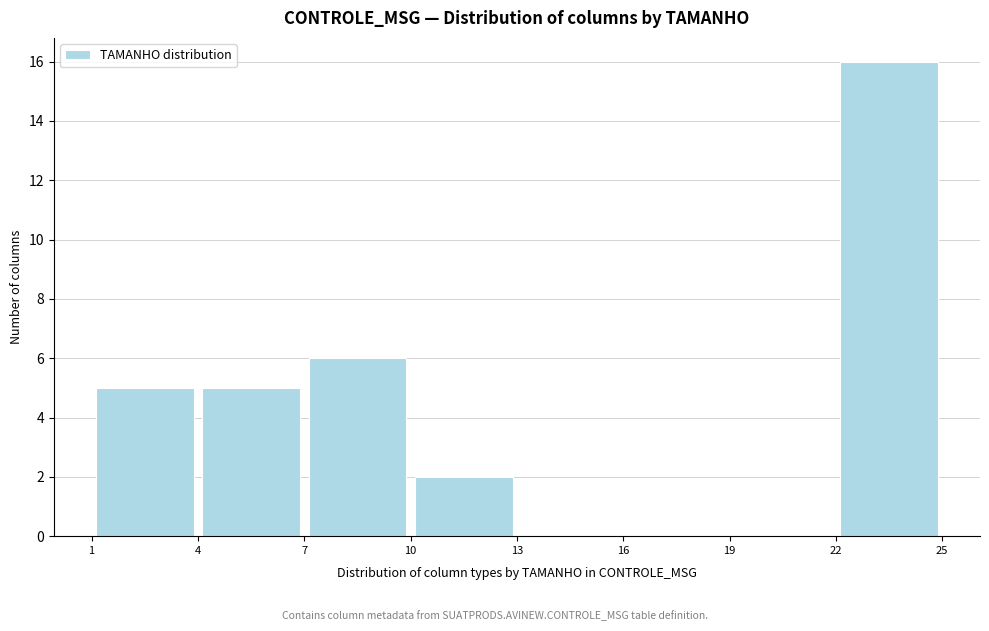

Reading left to right, list every bar in this chart as the range it spans on the x-axis followed by its height. The values are not printed on the chart, so give them approximately, as read against the axis.

1 to 4: 5
4 to 7: 5
7 to 10: 6
10 to 13: 2
13 to 16: 0
16 to 19: 0
19 to 22: 0
22 to 25: 16